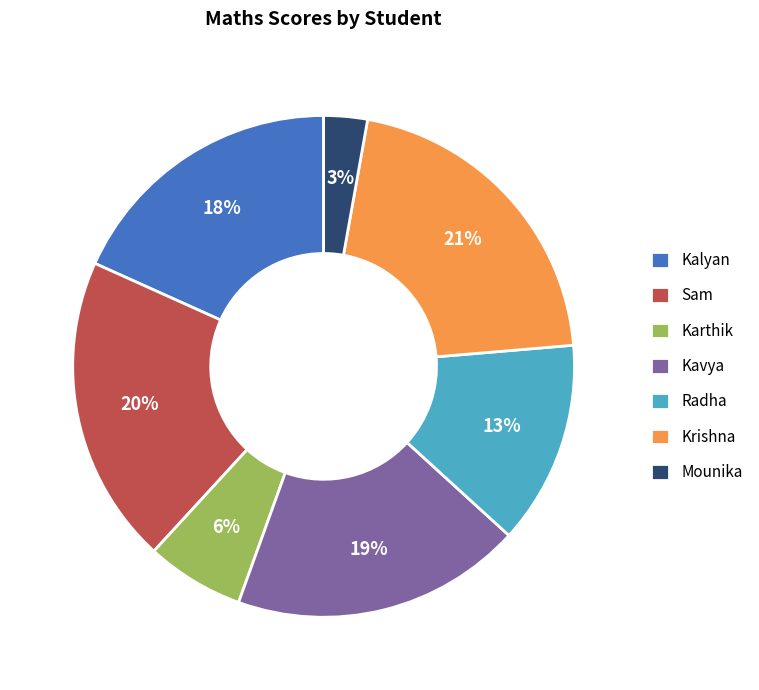

What is the ratio of the value at Sam to the value at Kalyan?

1.1